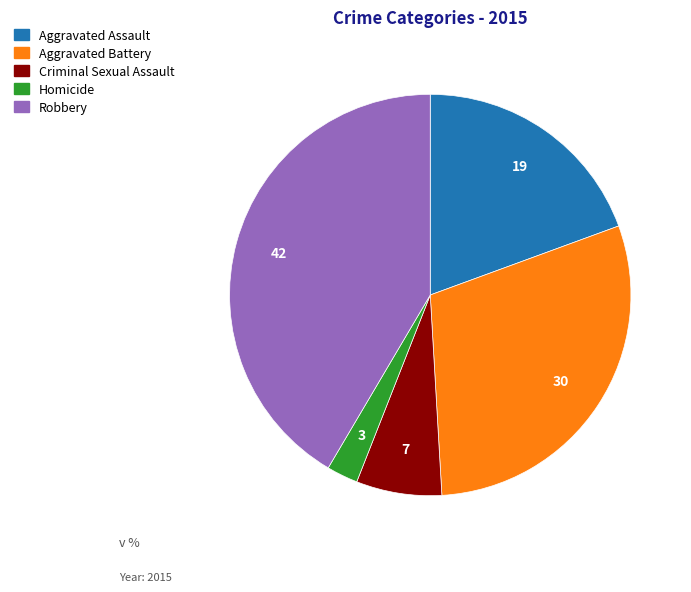

Does Robbery account for over 50% of the chart?

No